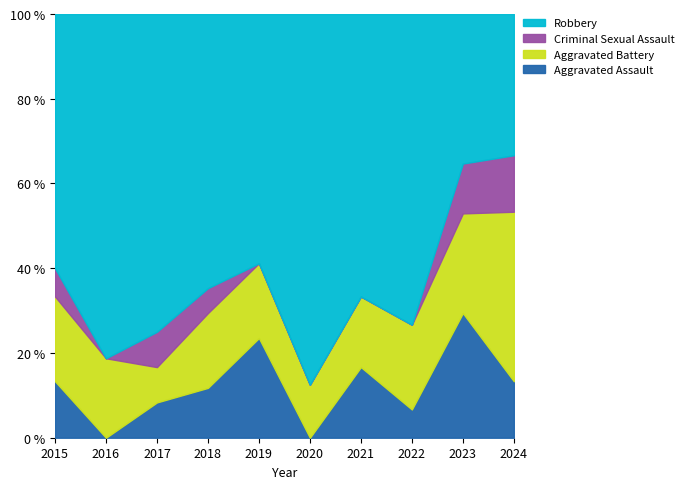

What is the total value across all series at 2018?

100.0